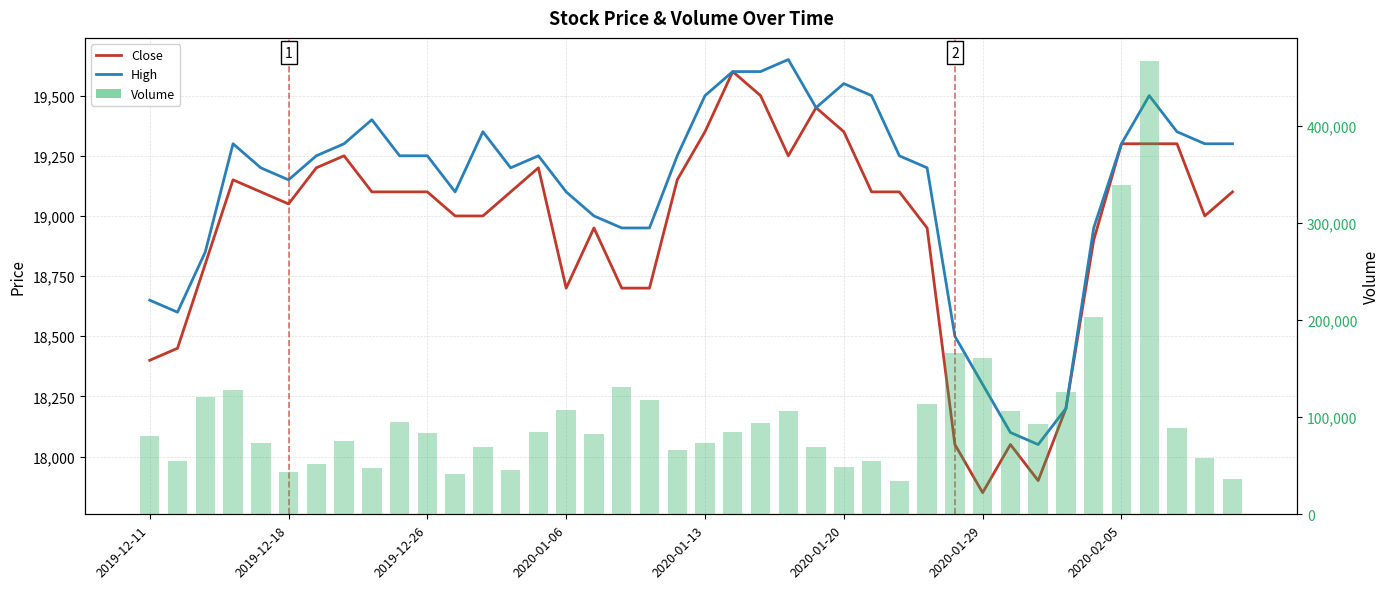

List the series in order of their peak value, highest first.

Volume, High, Close